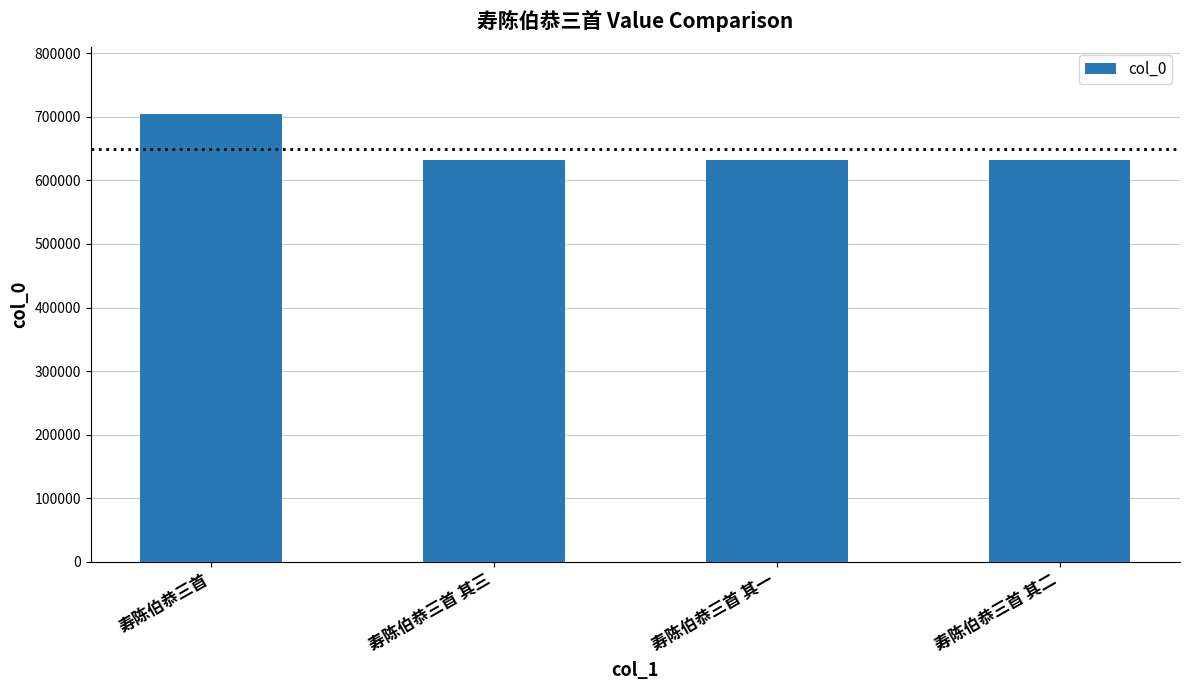

What is the label of the 3rd bar from the left?

寿陈伯恭三首 其一